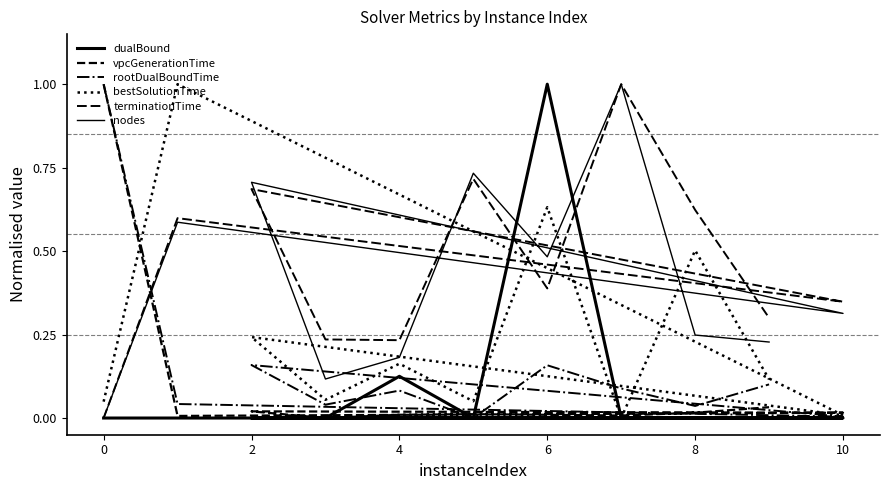

Rank the series by their maximum value, from lowest to highest.

dualBound, vpcGenerationTime, rootDualBoundTime, bestSolutionTime, terminationTime, nodes